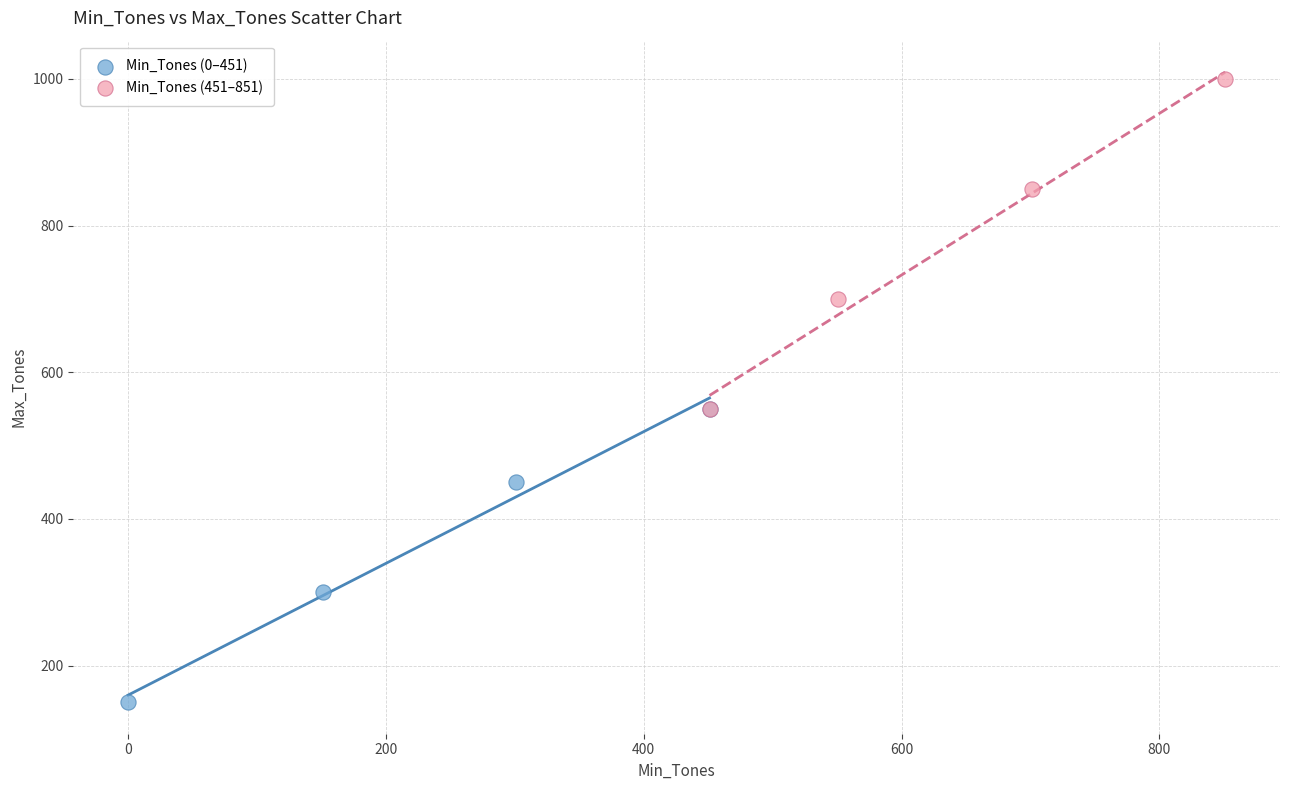

Which series contains the highest Y value?

Min_Tones (451–851)